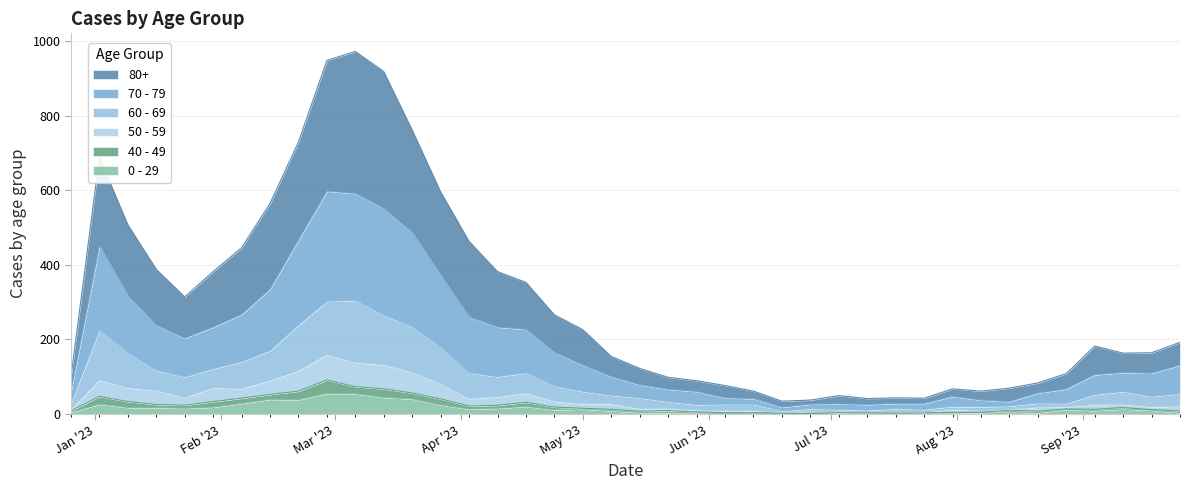

What is the lowest value of the 50 - 59 series?

4